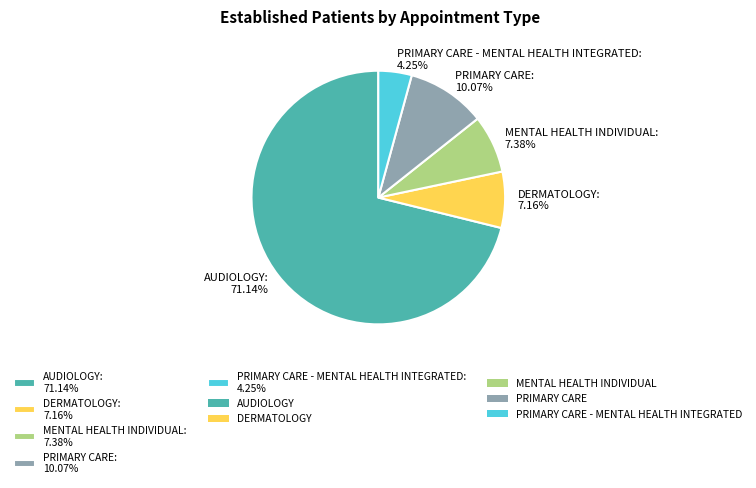

Does any single category account for the majority?

Yes